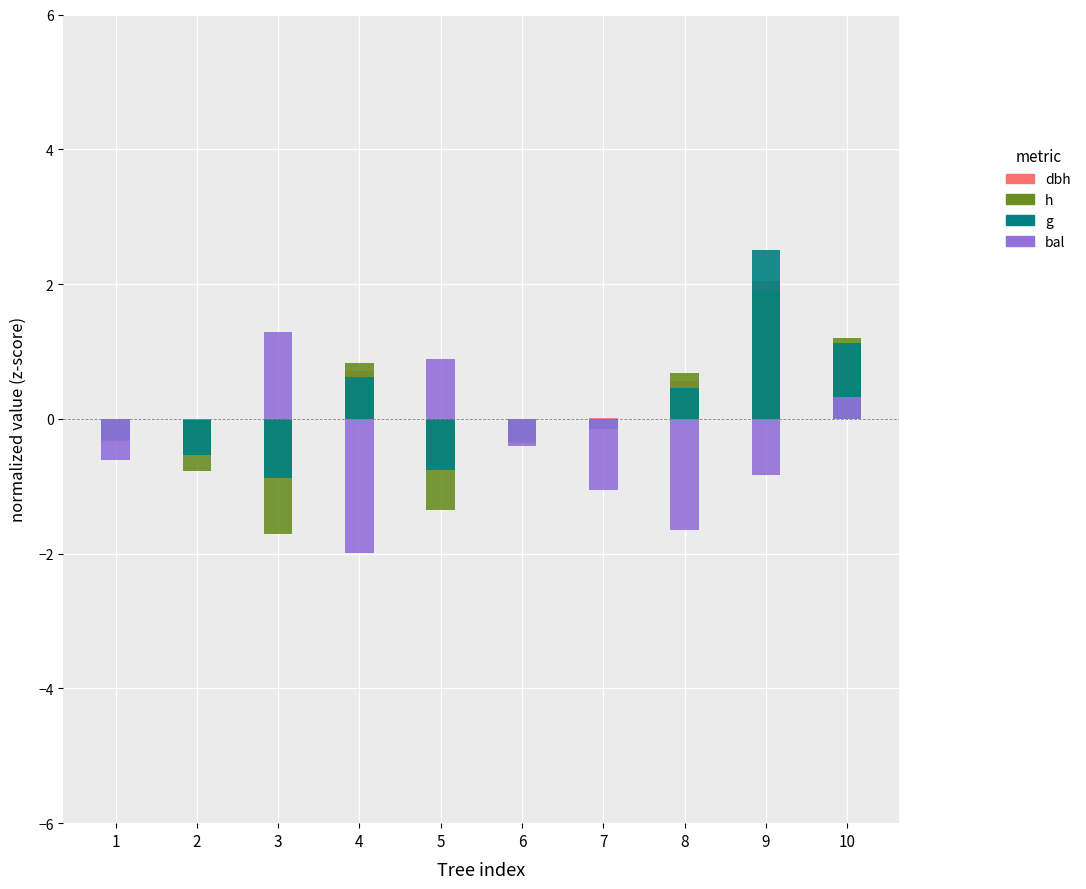

What is the average value of the g series?

0.2